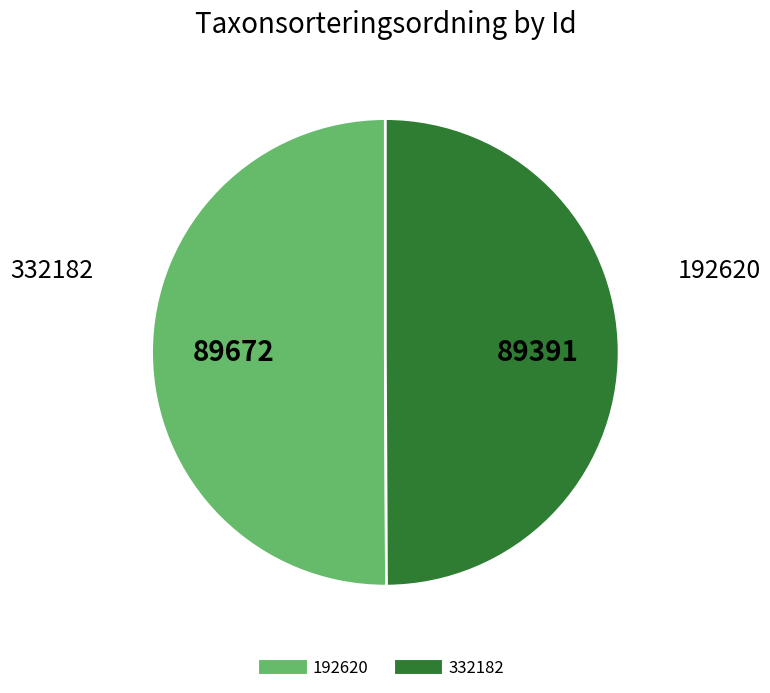

Is it true that 192620 is 56% of the pie?

False